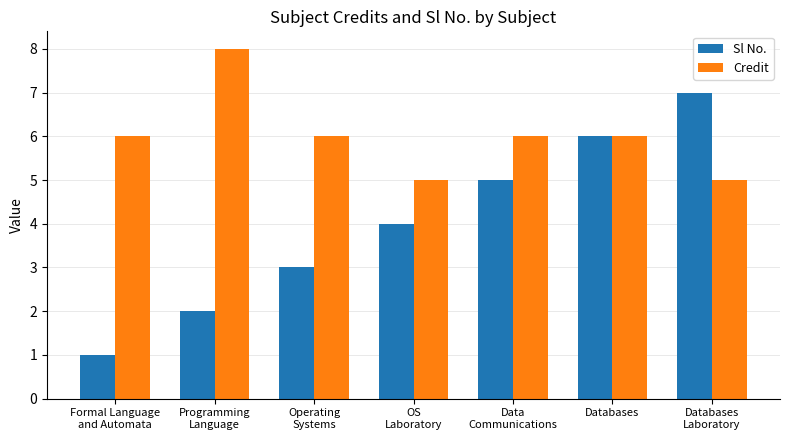

Which category has the lowest value across all series?

Formal Language
and Automata